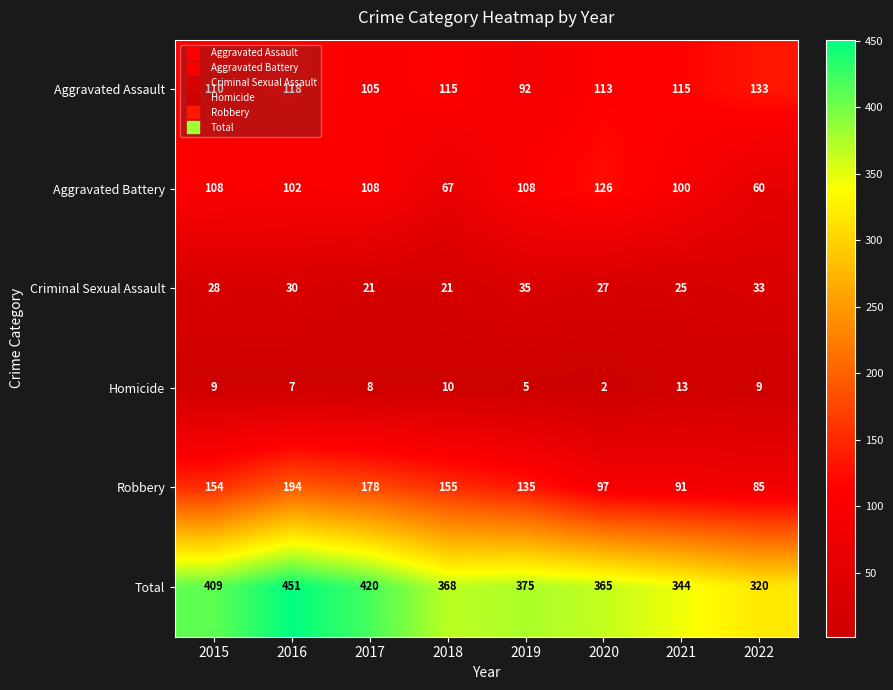

Rank the series at 2021 from lowest to highest value.

Homicide, Criminal Sexual Assault, Robbery, Aggravated Battery, Aggravated Assault, Total